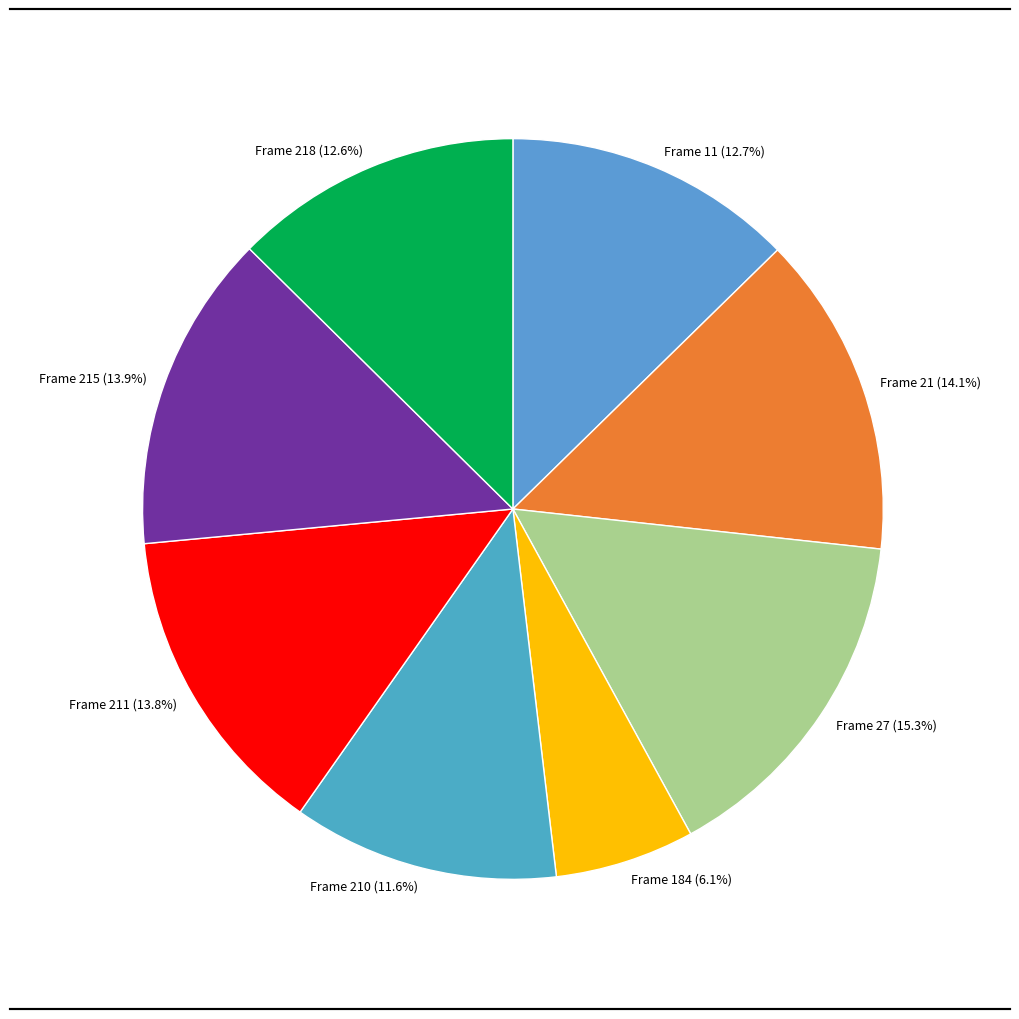

What percentage do Frame 215 (13.9%) and Frame 11 (12.7%) together represent?

26.6%